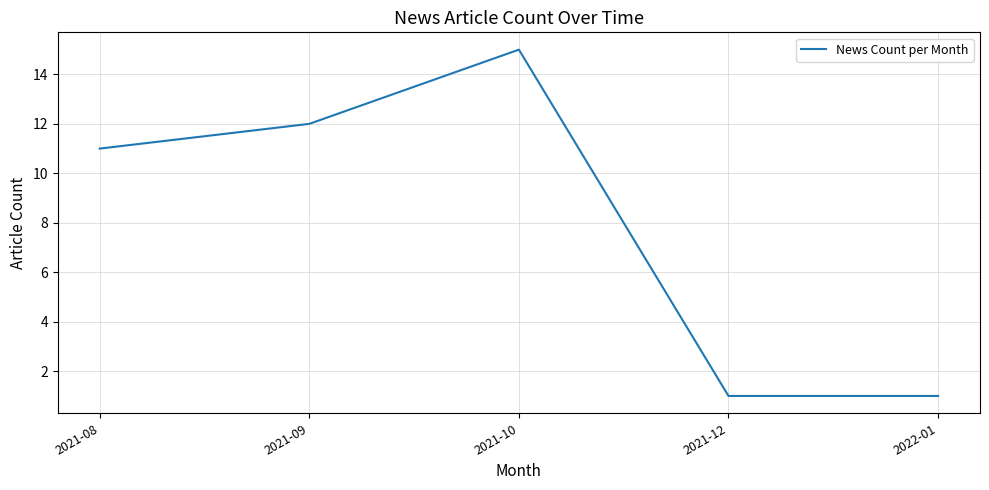

What is the difference between the maximum and minimum values?

14